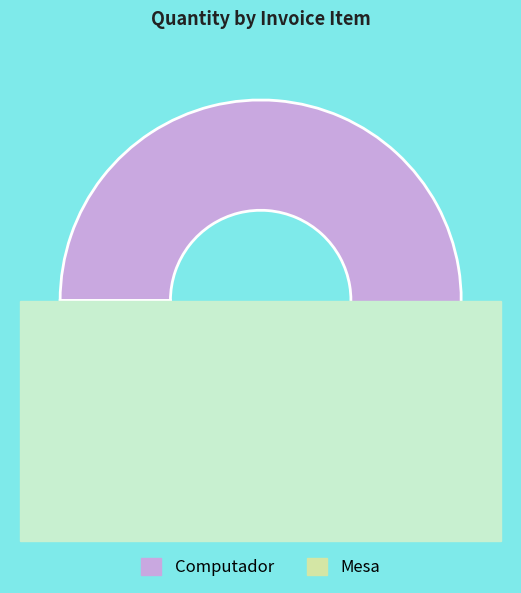

Does any single category account for the majority?

No